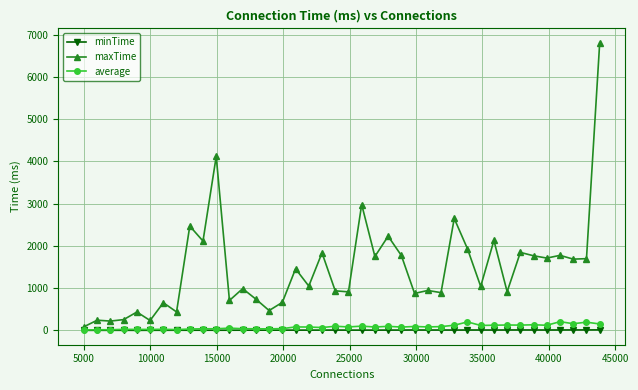

Which series has the largest range (max minus min)?

maxTime